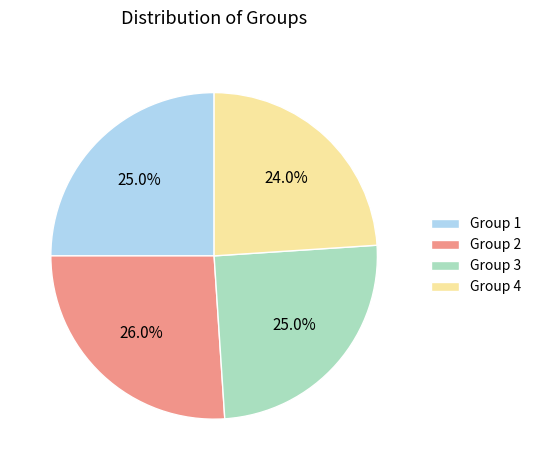

How many segments does this pie chart have?

4